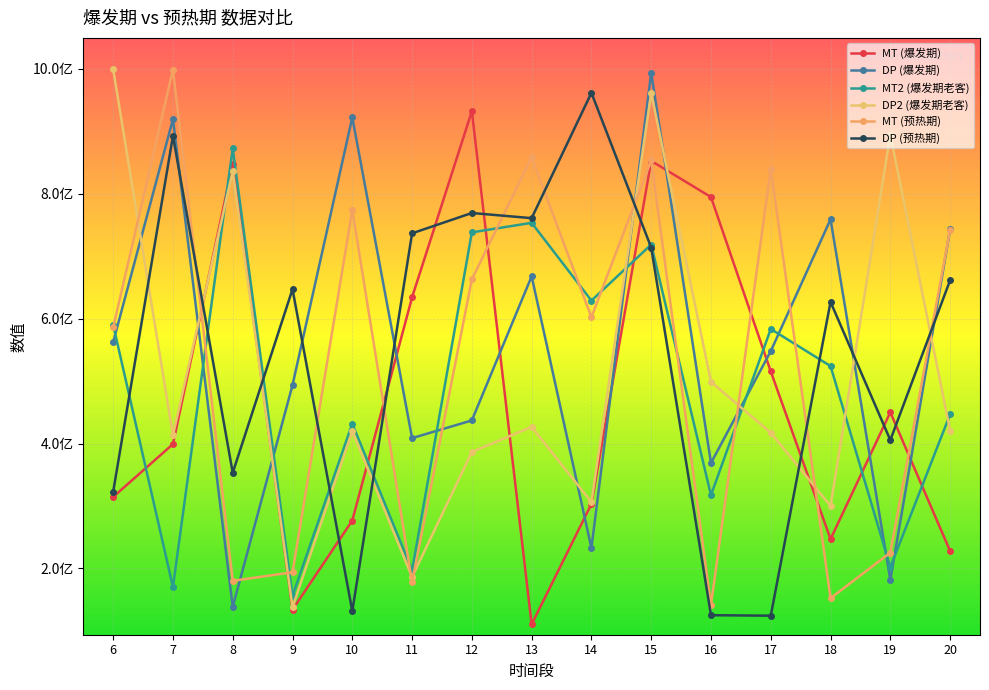

In MT (爆发期), how many points are lower than both neighbors (excluding endpoints)?

3